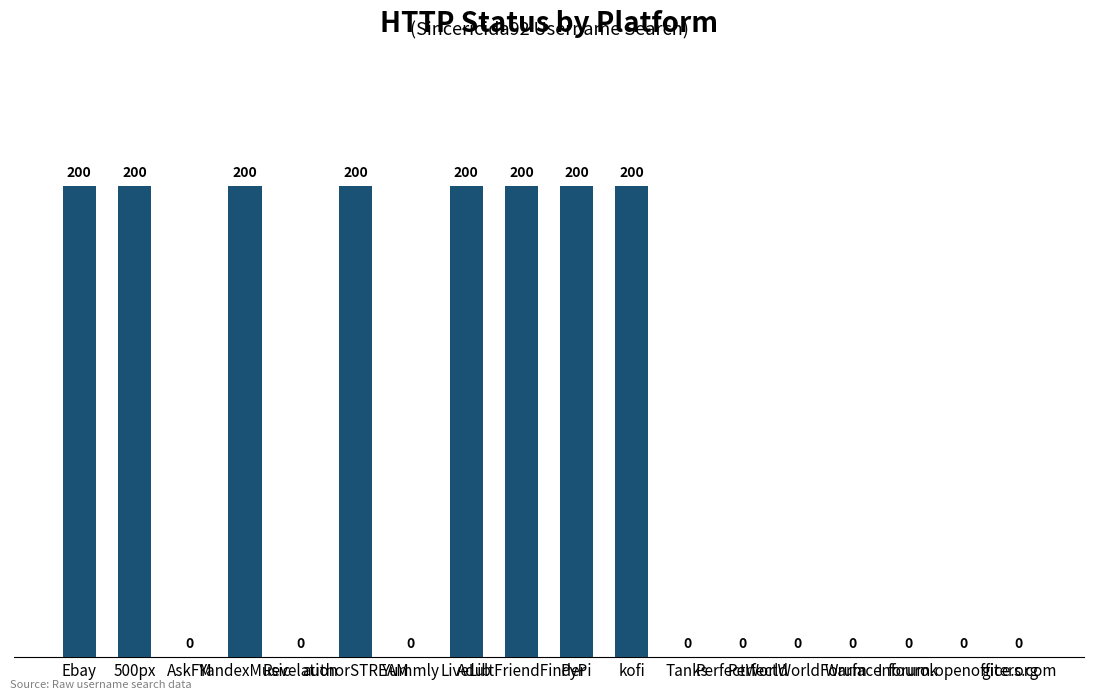

Is it true that the value at LiveLib is 200?

True